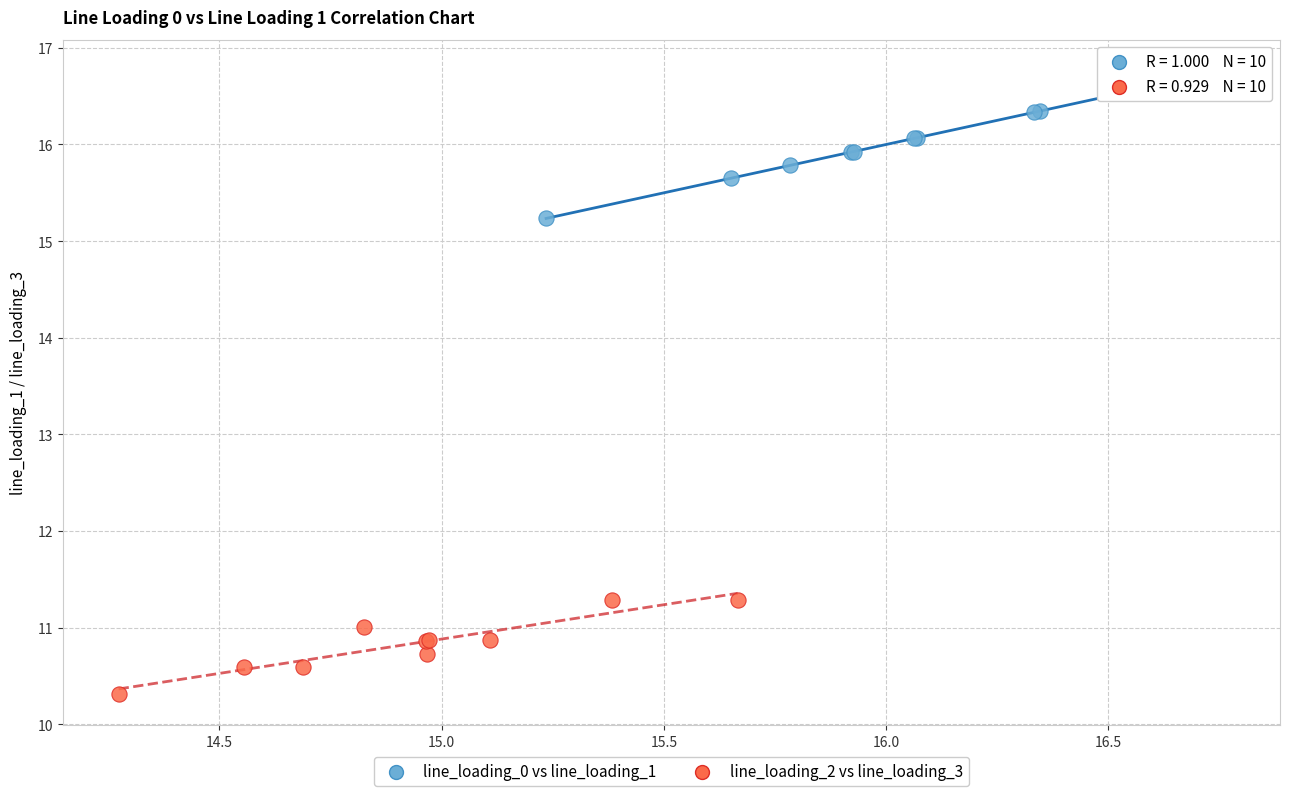

Which series contains the lowest Y value?

line_loading_2 vs line_loading_3